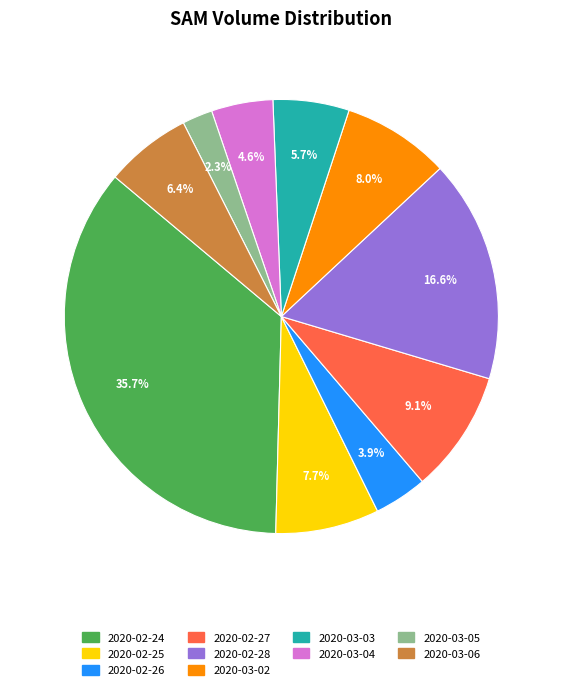

Which category has the smallest portion of the pie?

2020-03-05